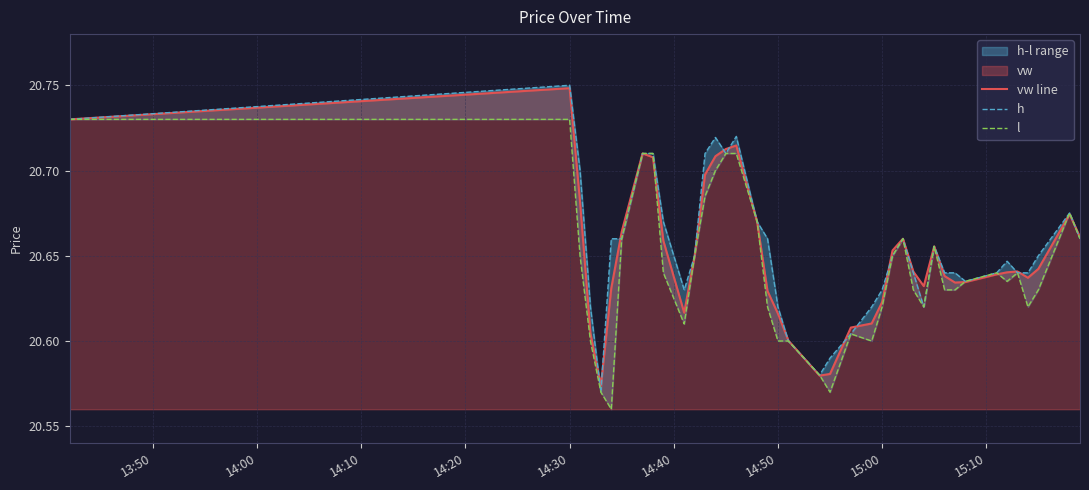

List the series in order of their overall mean, highest first.

h, vw line, l